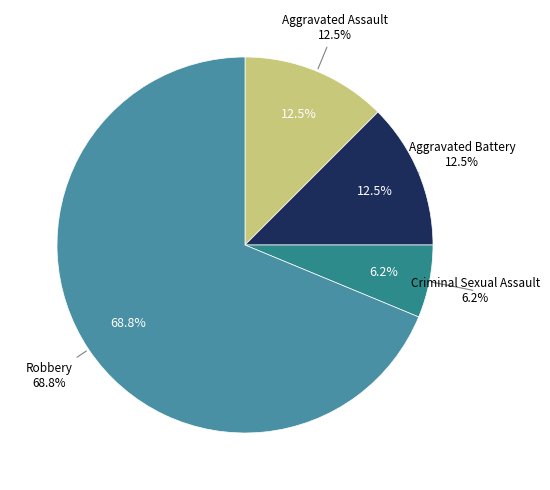

What is the total percentage of Robbery and Aggravated Battery?

81.2%